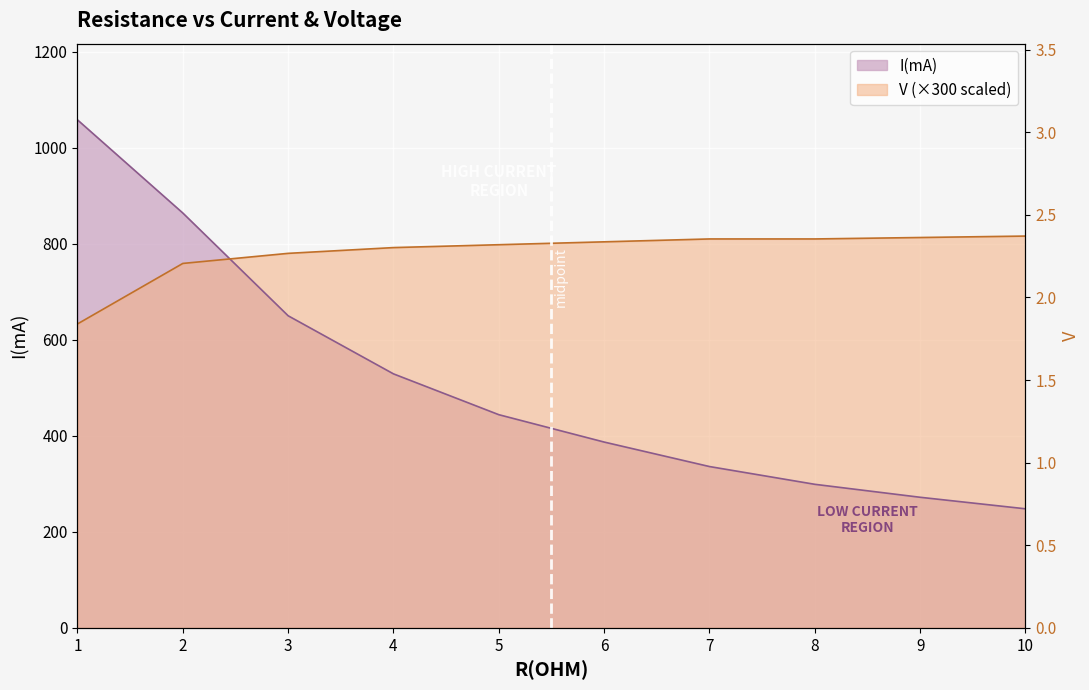

Where do V and I(mA) first cross each other?

2 and 3